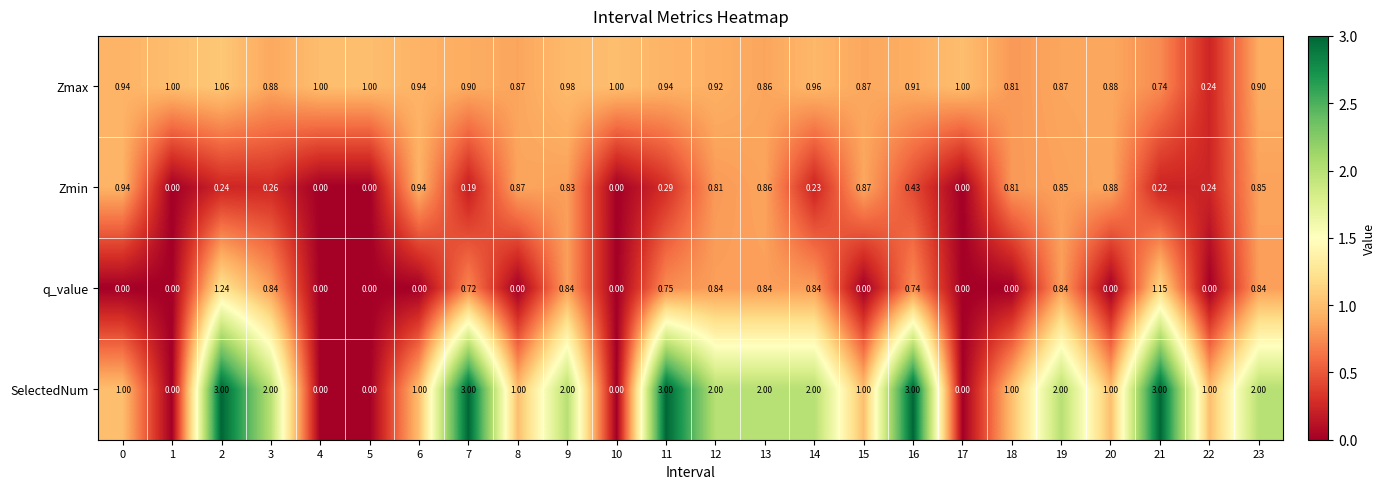

Rank the series at 12 from highest to lowest value.

SelectedNum, Zmax, q_value, Zmin